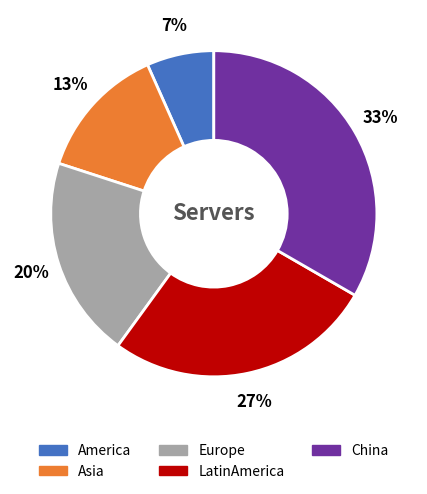

Which category has the biggest portion of the pie?

China